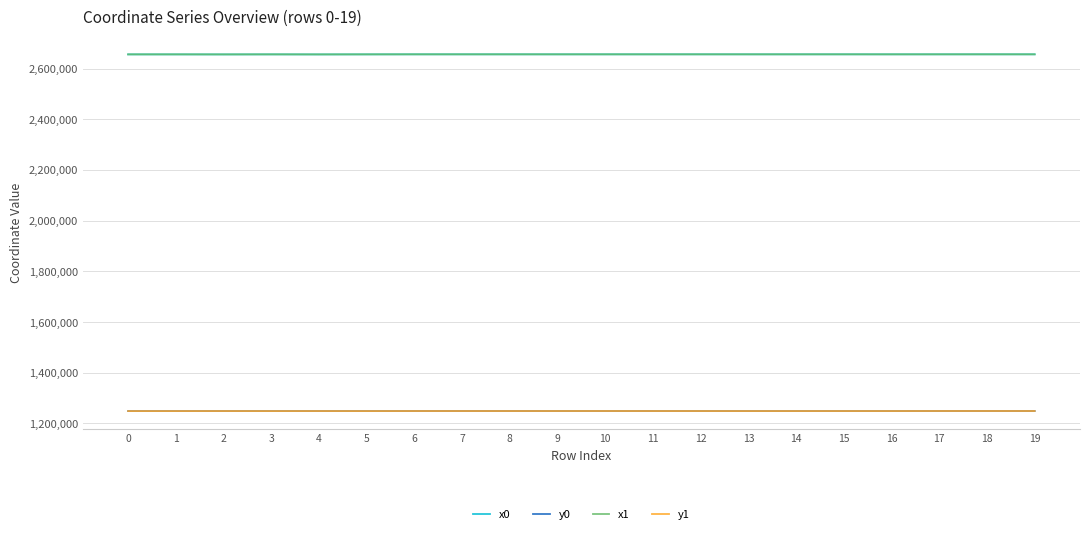

What is the sum of all y0 values?

24978621.3